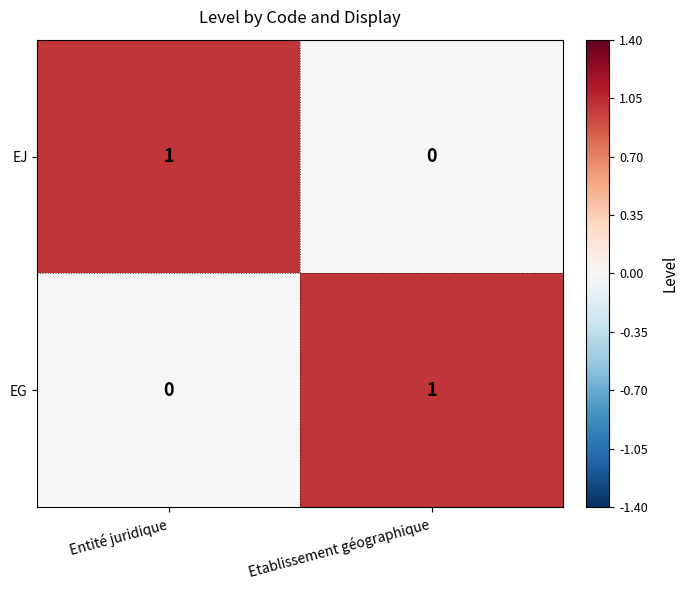

Count the number of categories in the chart.

2